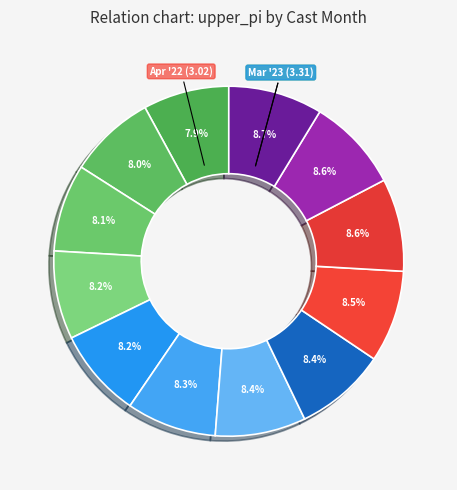

How many slices are in this pie chart?

12